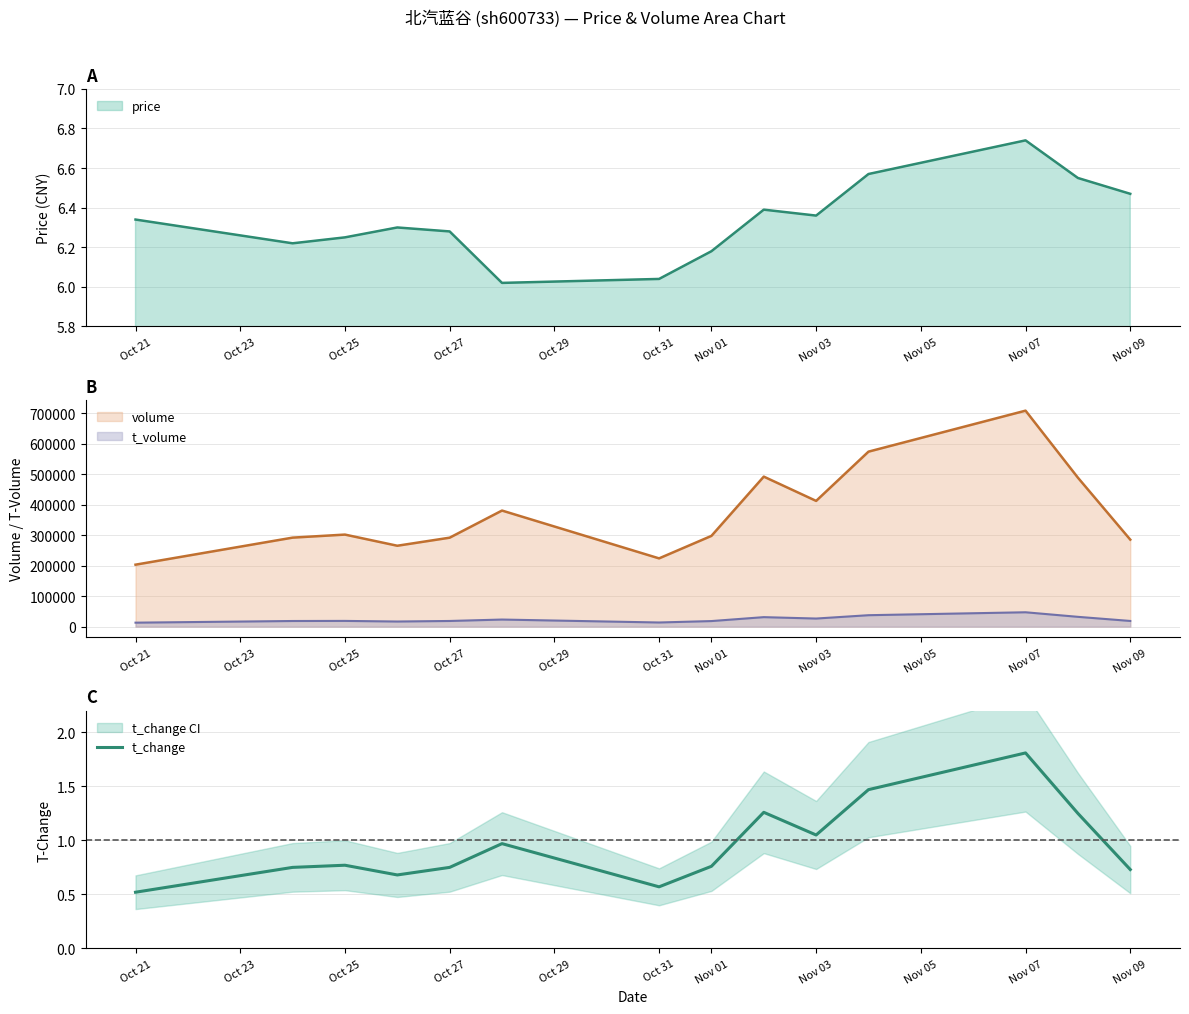

True or false: price has a value of 3.5 at Oct 21.

False